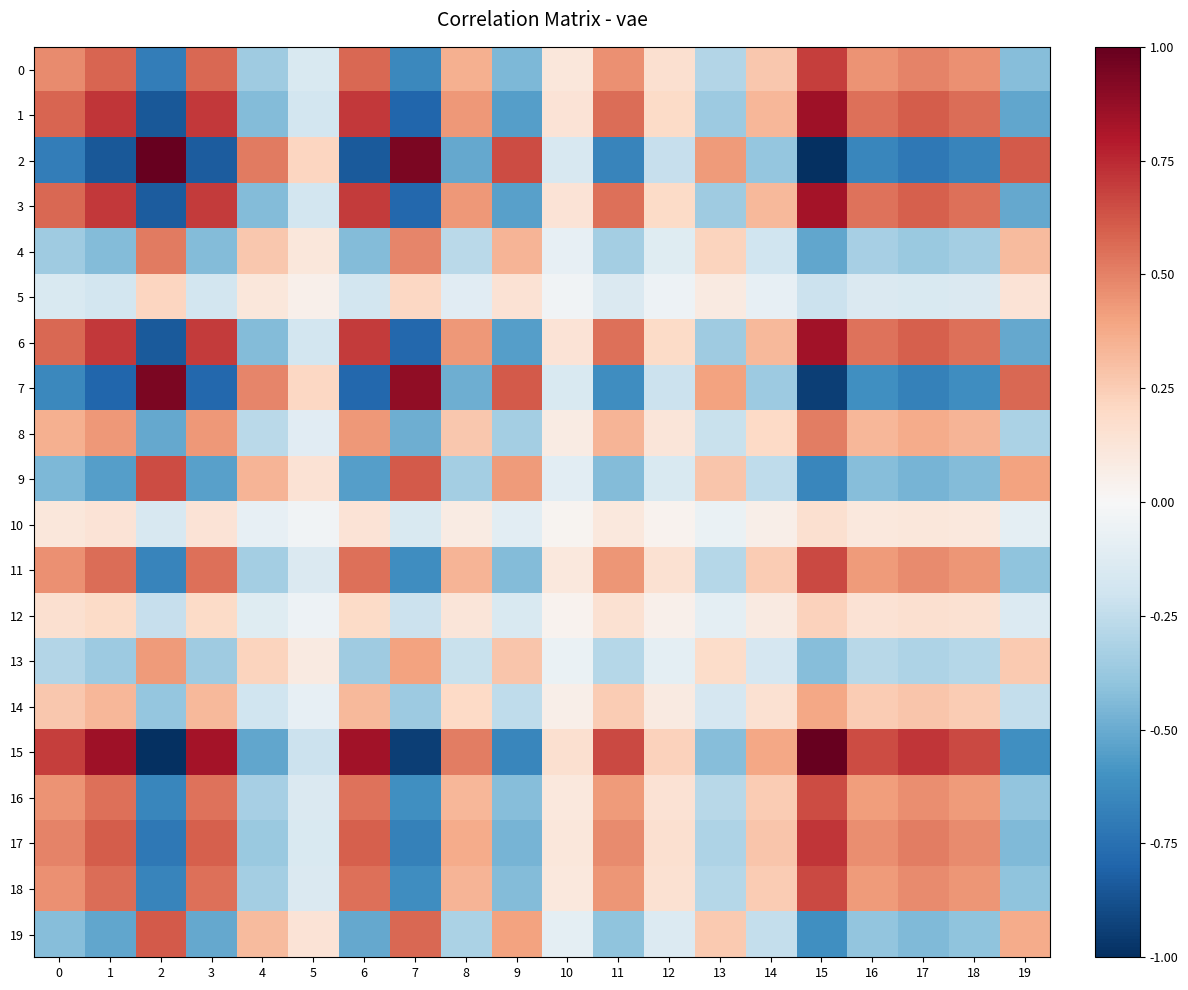

At how many categories does at least one series exceed 0?

20